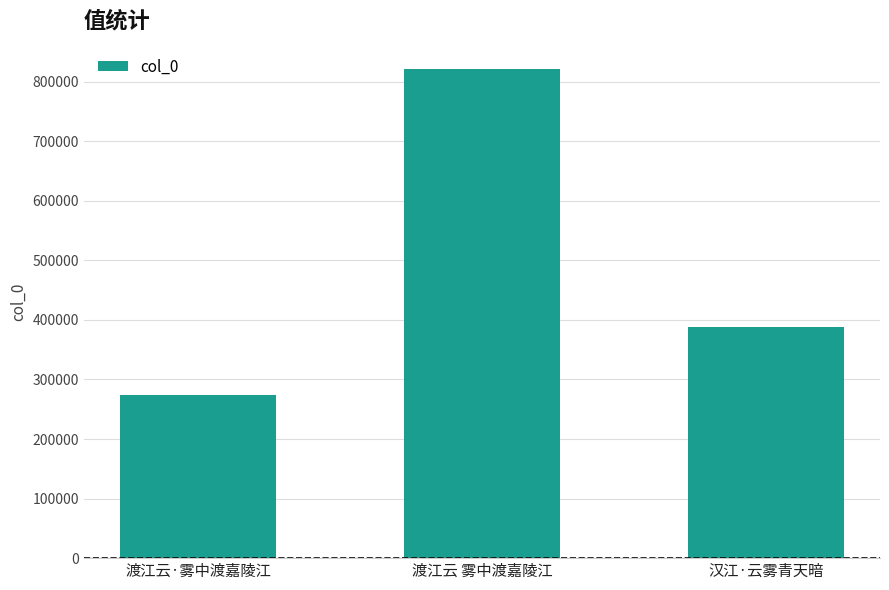

What is the value of the 2nd bar from the left?

821229